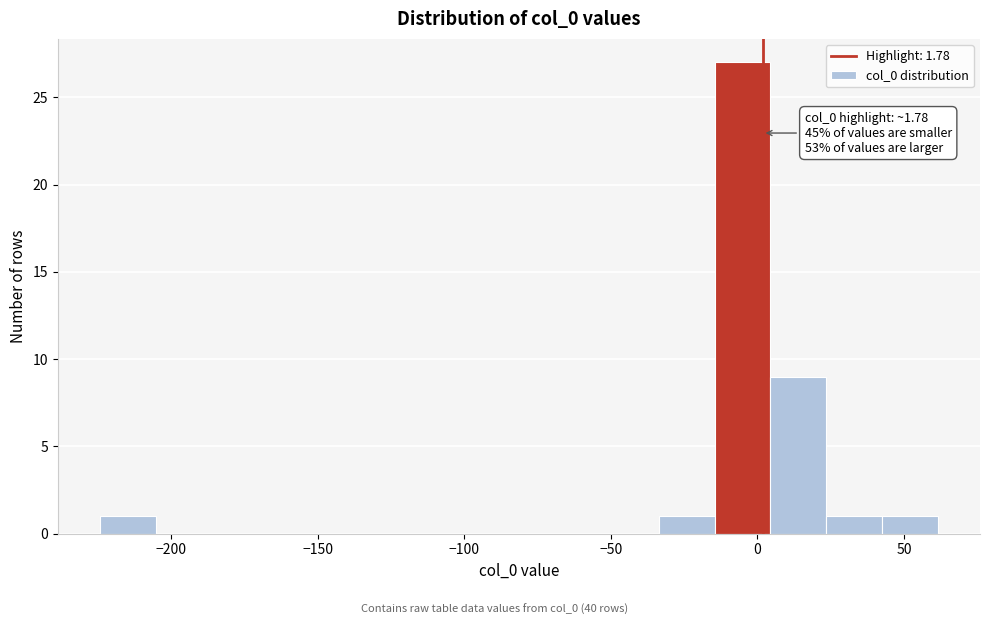

Around what value on the x-axis is the tallest bar? Give the approximate position of its centre, as read against the axis.

-5